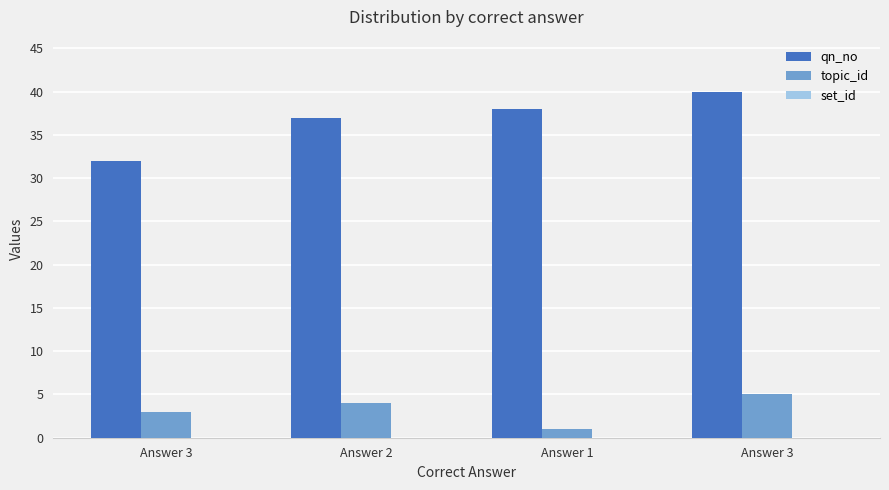

At how many categories does at least one series exceed 10?

4